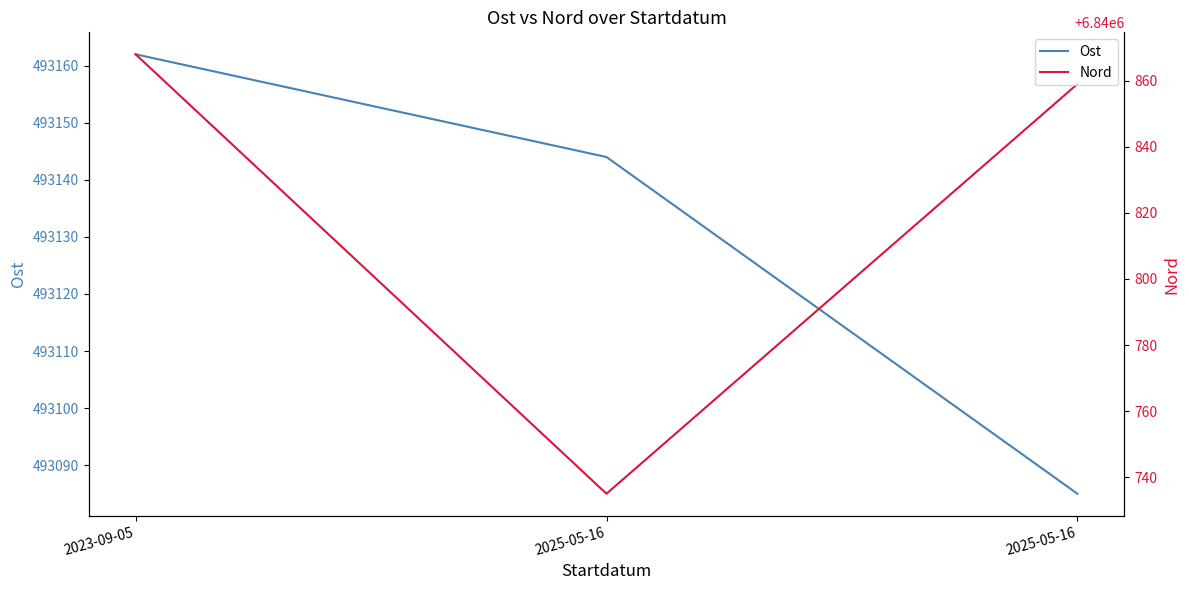

At which label is Ost closest to 493123?

2025-05-16